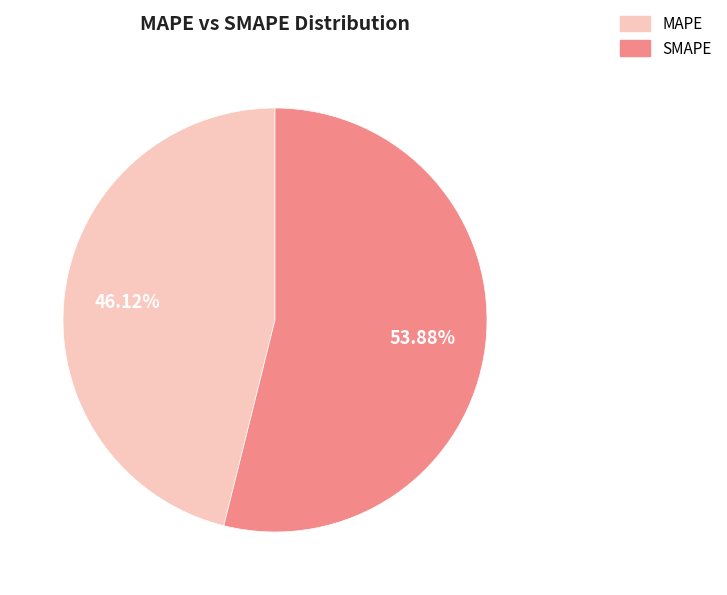

To the nearest percent, what percentage of the pie is SMAPE?

54%